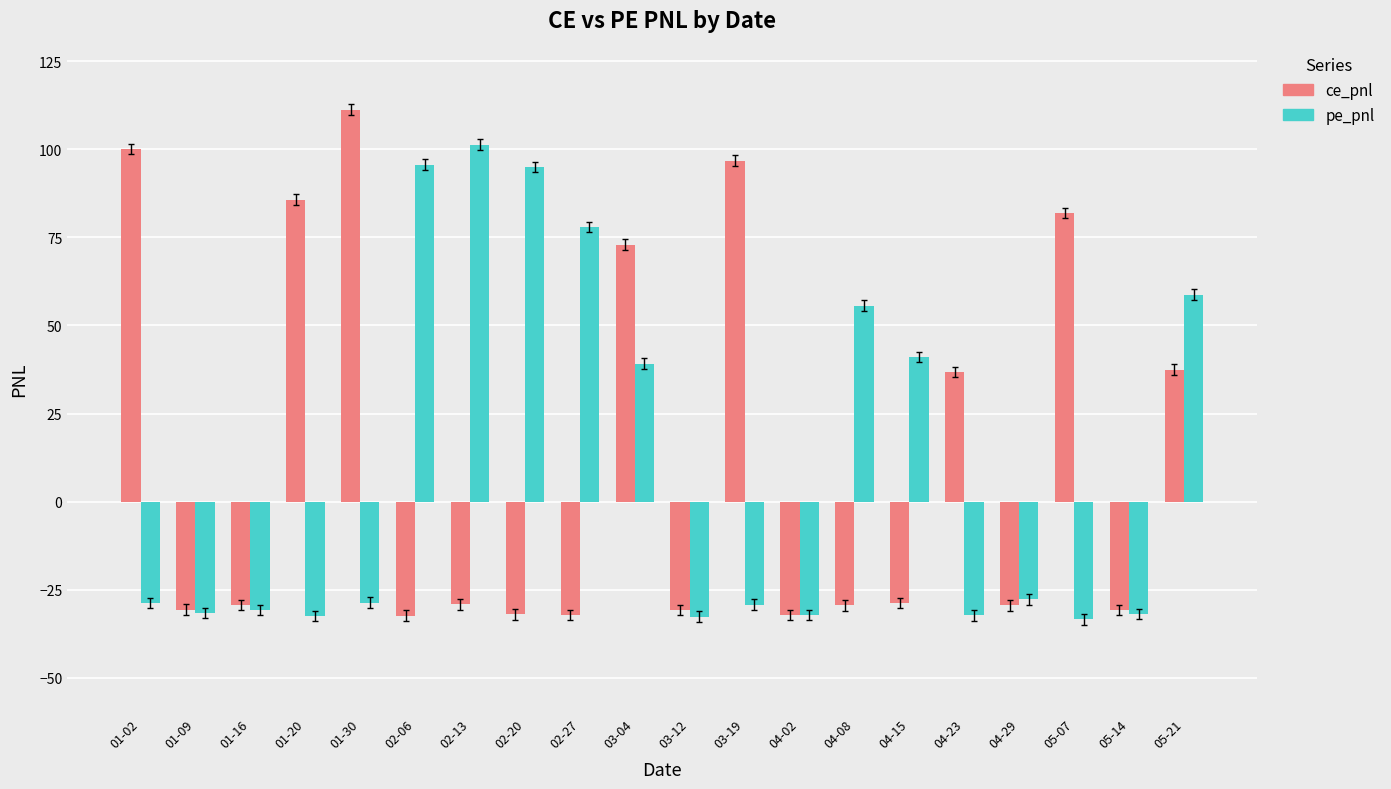

Is the value of pe_pnl at 01-30 greater than the value of ce_pnl at 02-27?

Yes